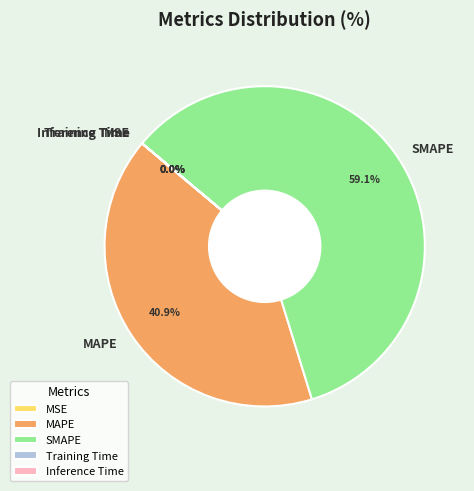

What is the majority slice?

SMAPE